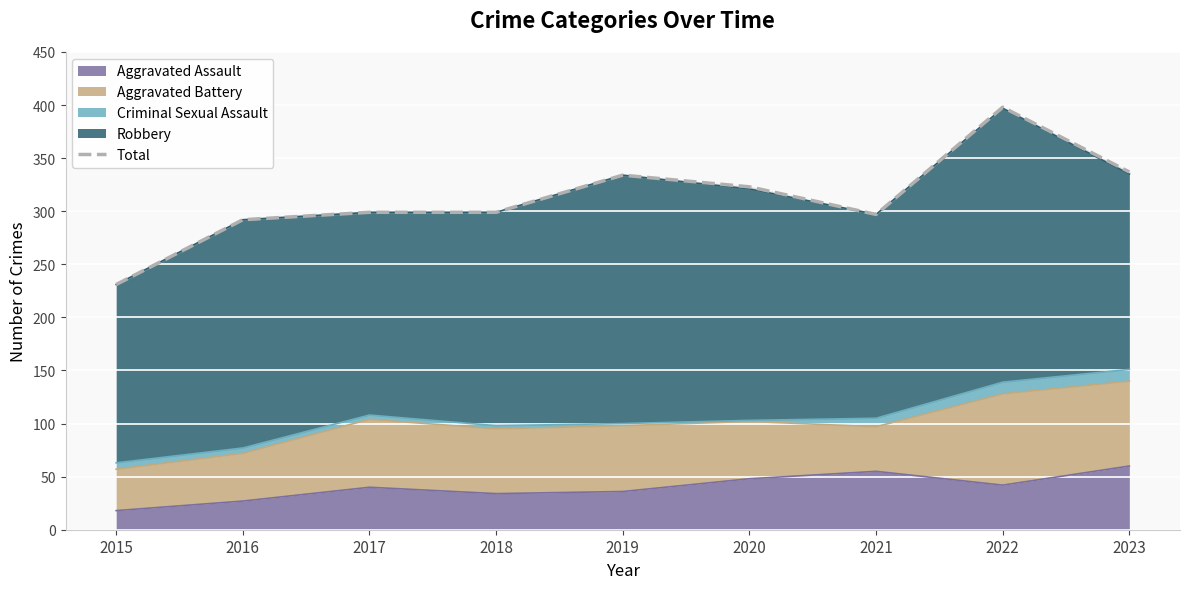

Reading left to right, extract all data points from this chart.

231	292	299	299	334	323	297	398	337